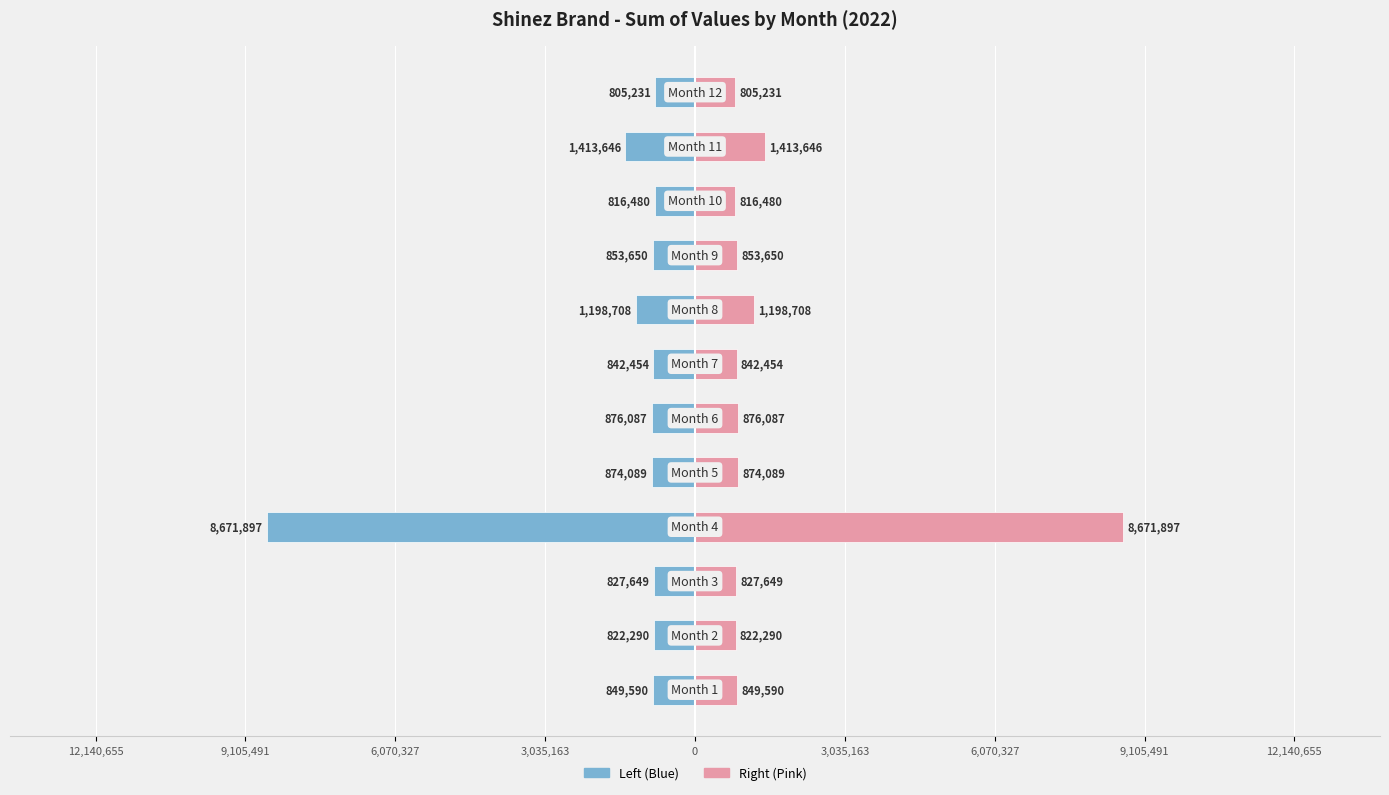

What is the maximum value shown in the chart?

8671897